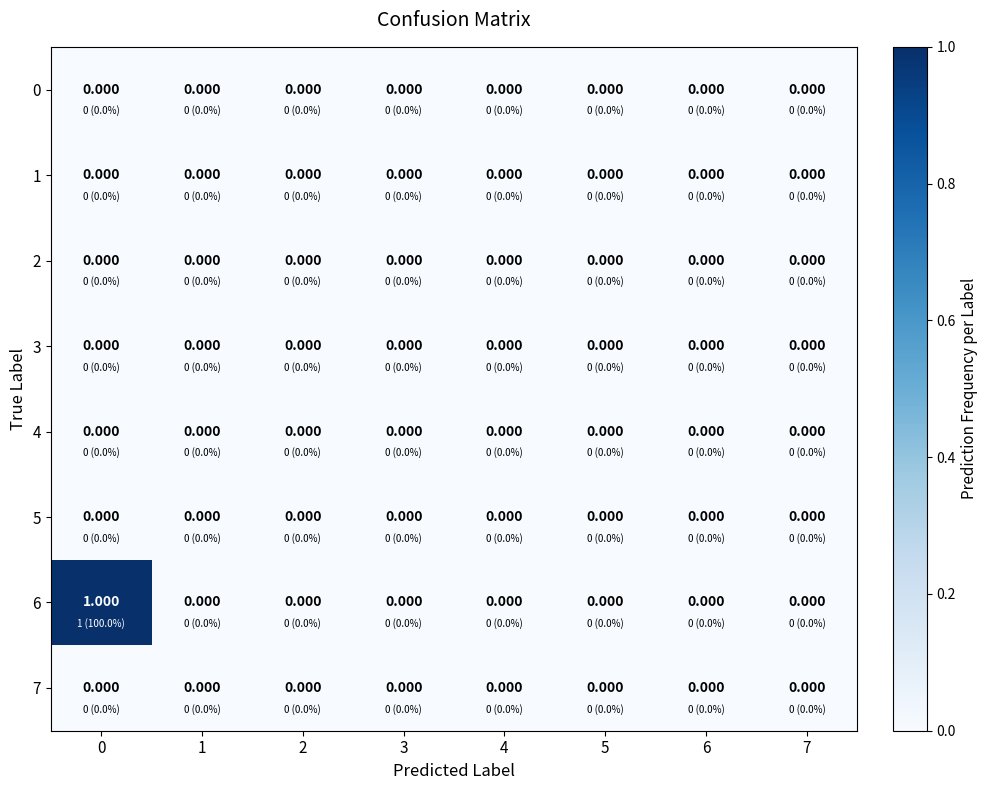

How many data points does each series have?

8